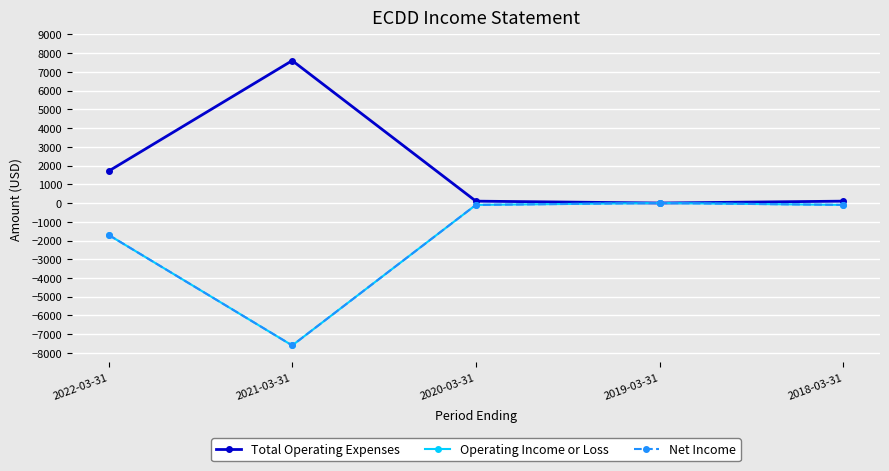

Which series has the largest range (max minus min)?

Total Operating Expenses